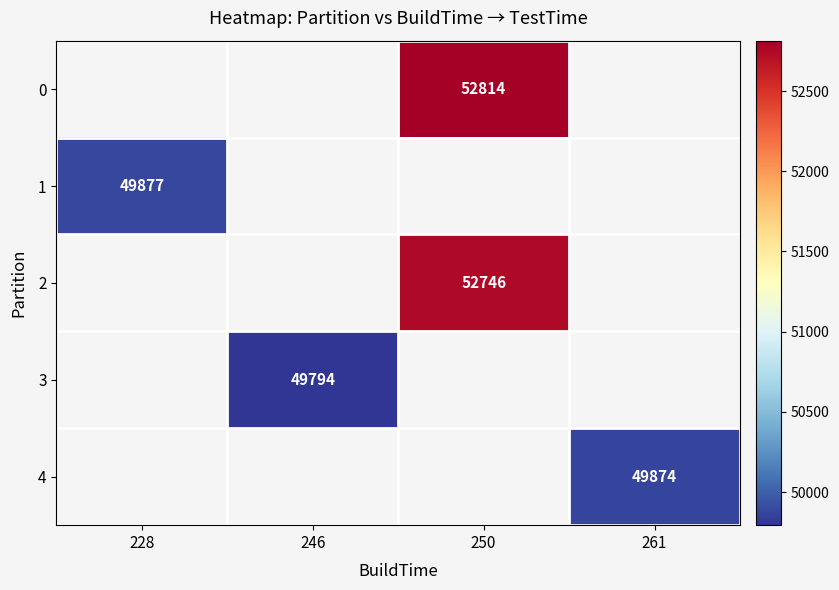

Count the number of categories in the chart.

4